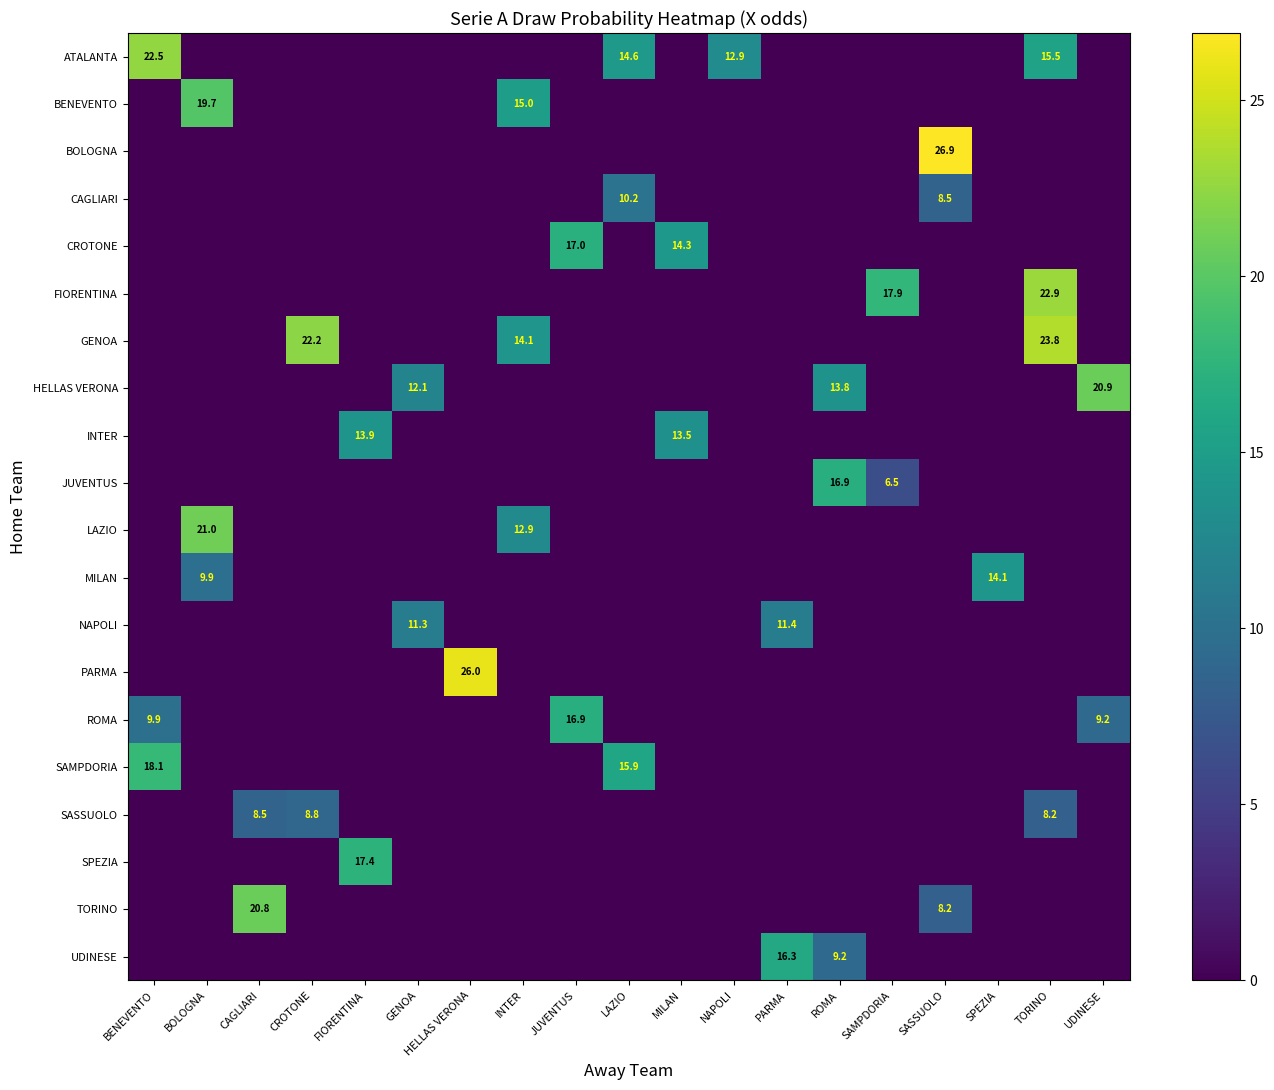

Is it true that SPEZIA equals -7.4 at SAMPDORIA?

False